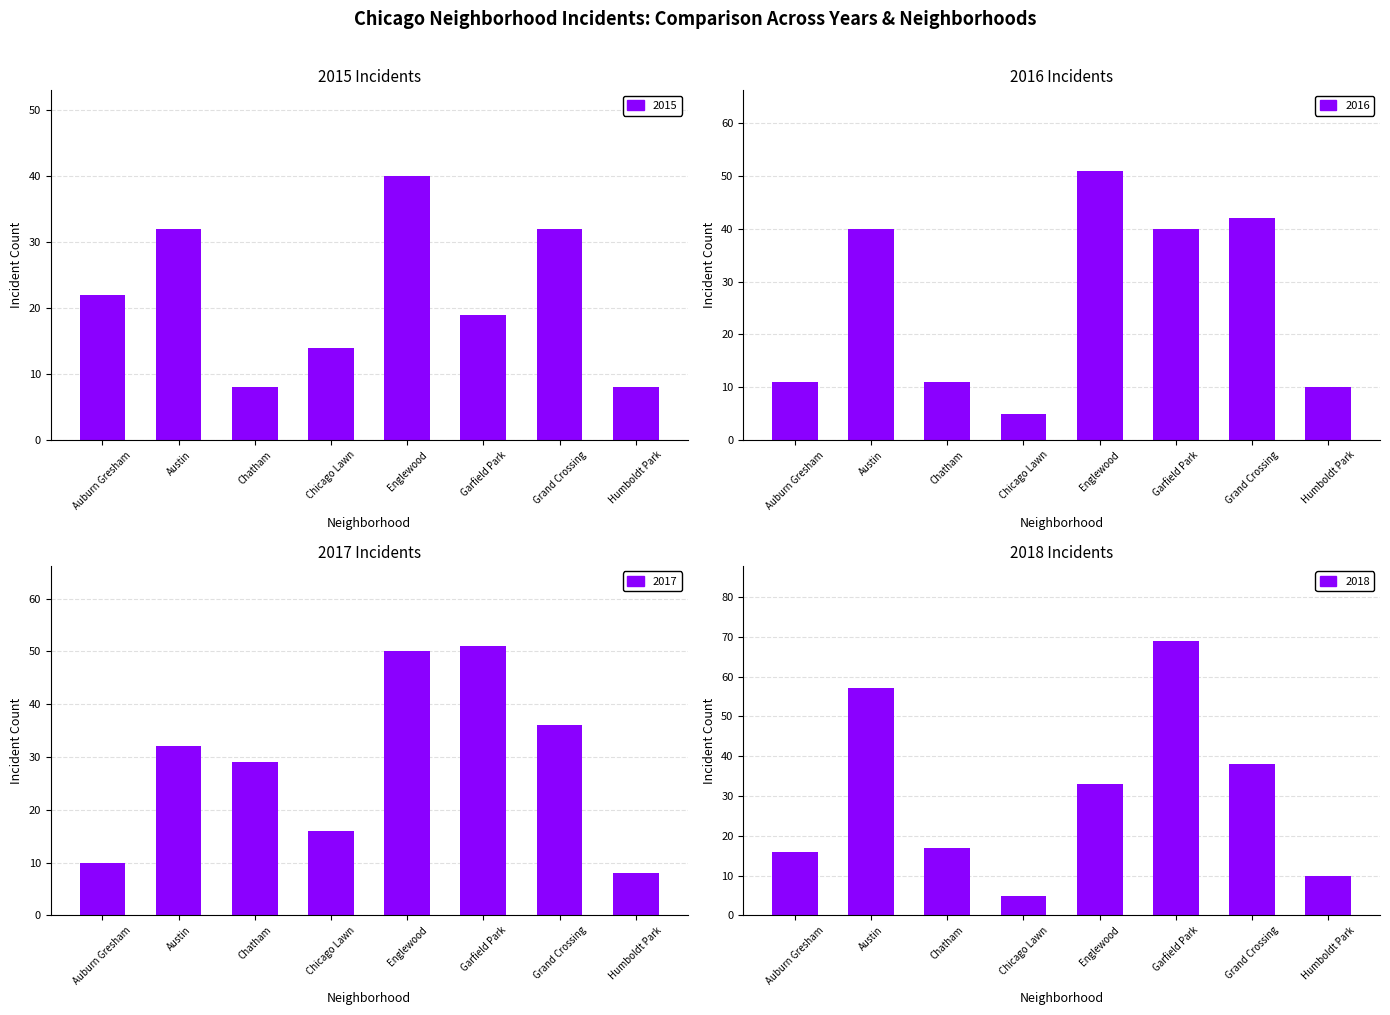

What is the spread (max minus min) of values at Grand Crossing?

10